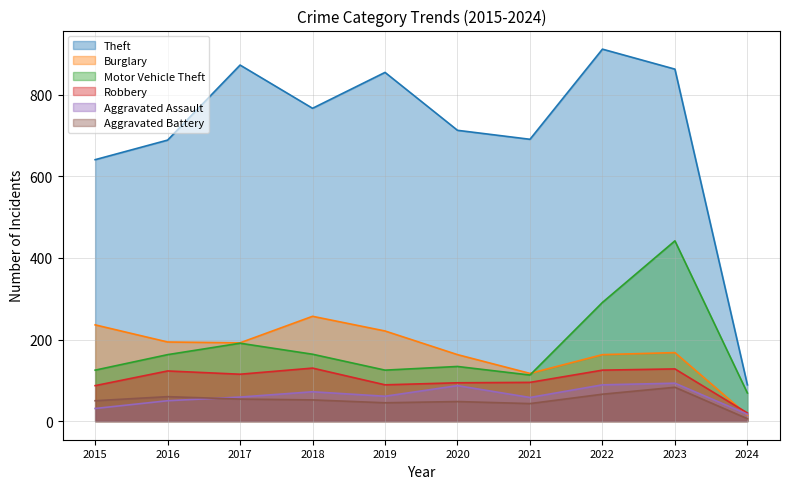

How many series are shown in this chart?

6